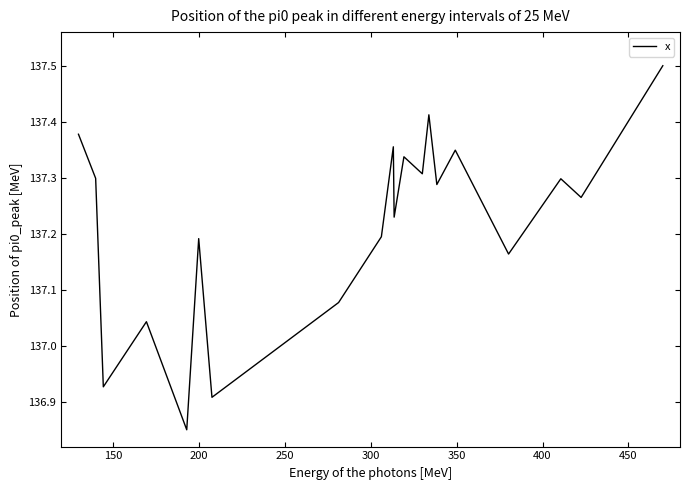

What is the greatest value displayed?

137.5